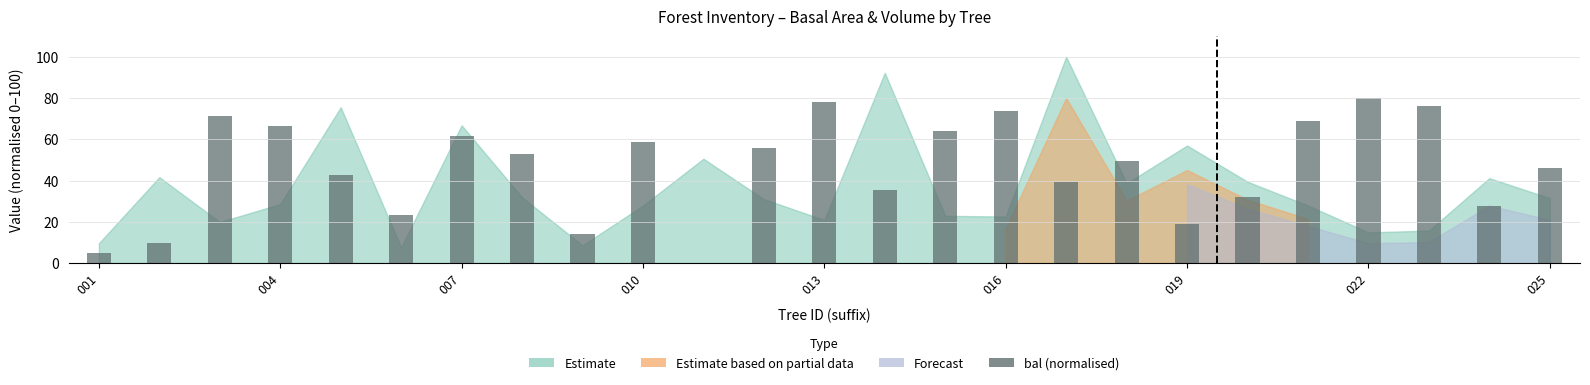

What is the sum of all values?

1151.4